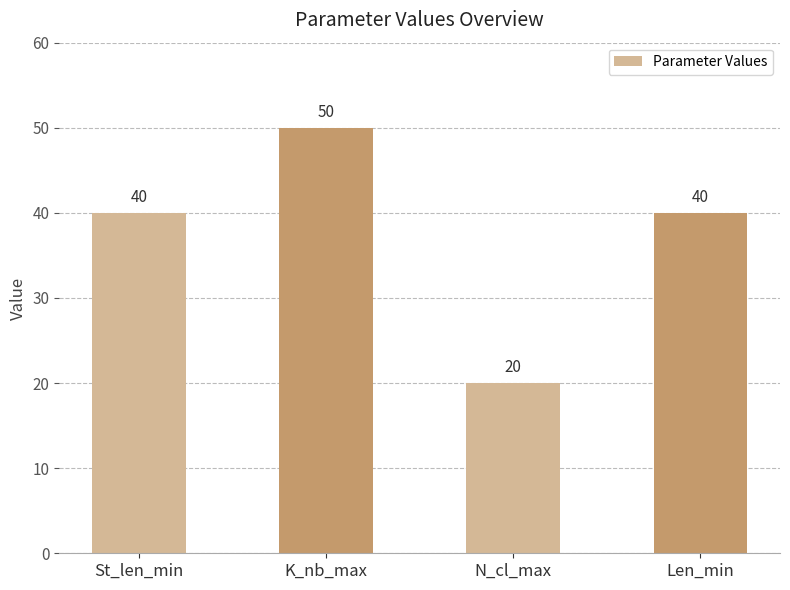

How many values are between 40 and 50?

3